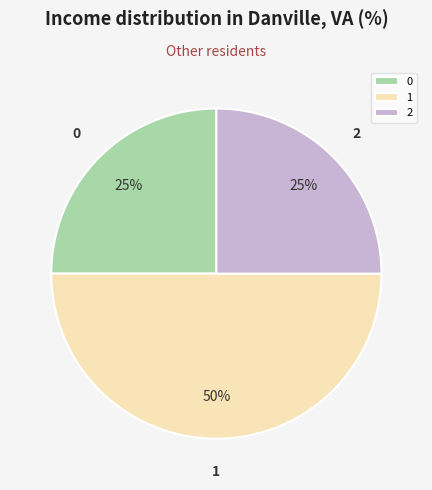

Does 2 account for over 50% of the chart?

No